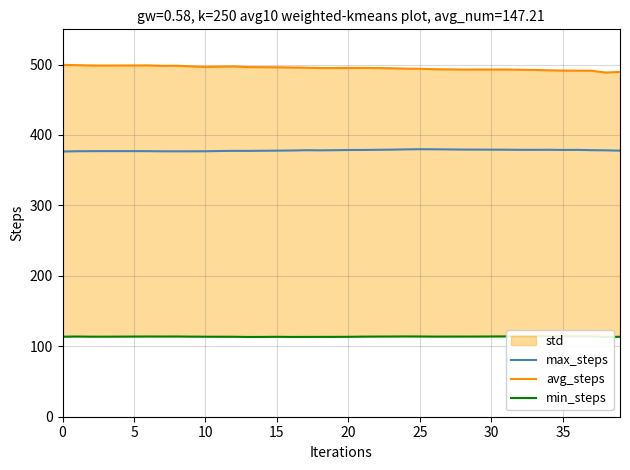

What is the label of the 18th point from the right?

22